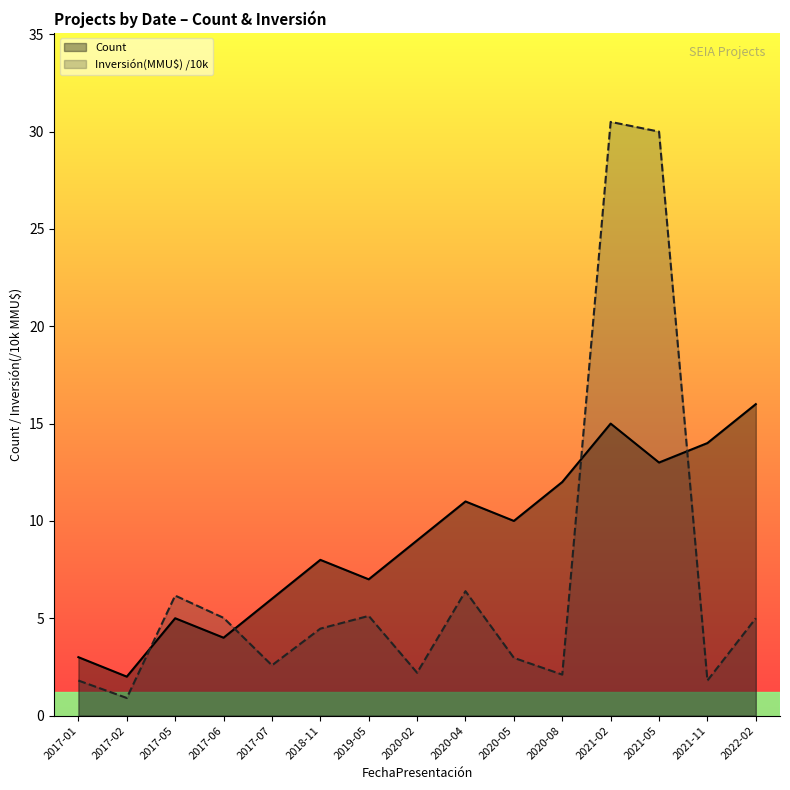

What is the lowest value of the Inversión(MMU$) series?

0.9